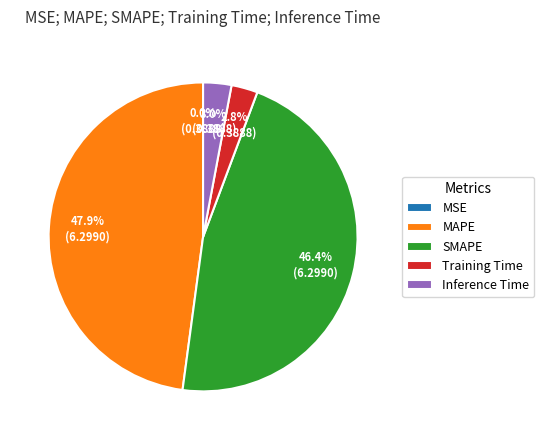

To the nearest percent, what is the combined percentage of SMAPE and Inference Time?

49%